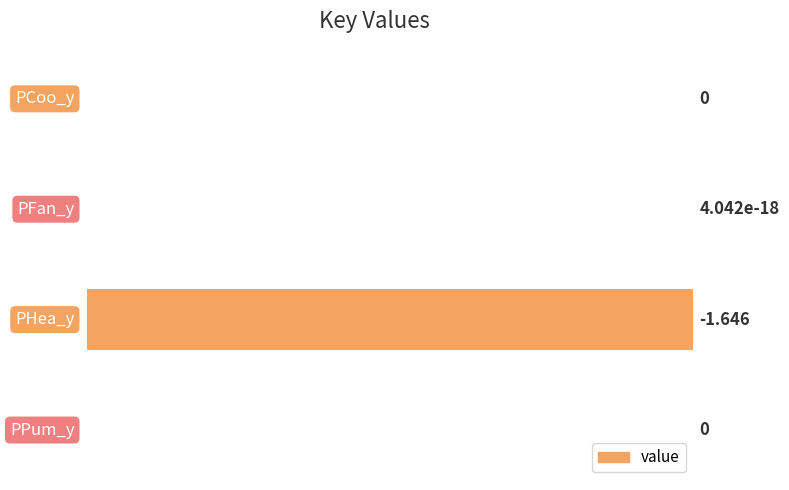

Are the bars horizontal?

Yes